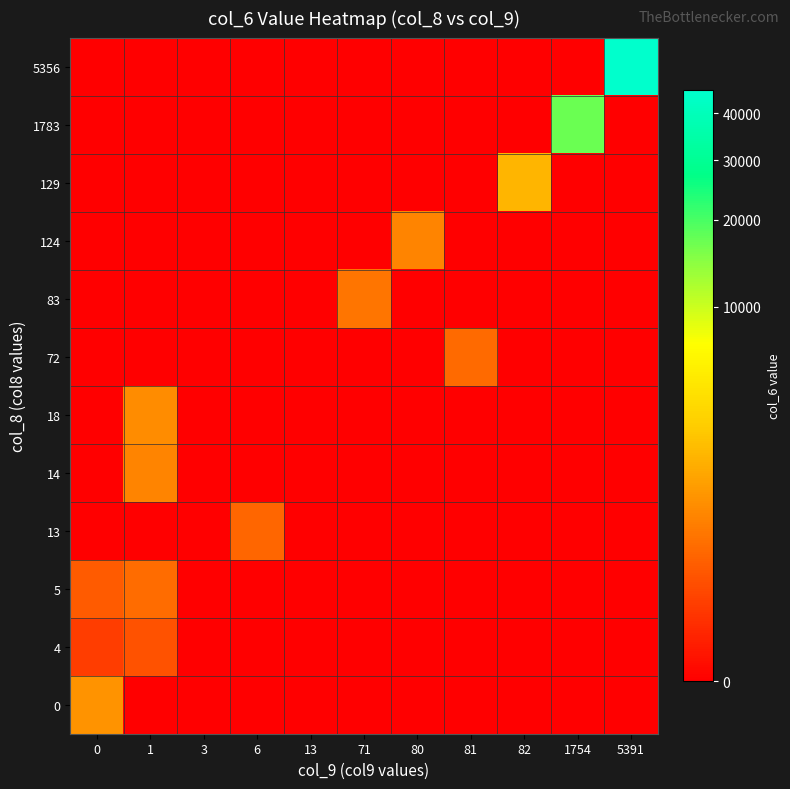

What is the total value across all series at 80?

657